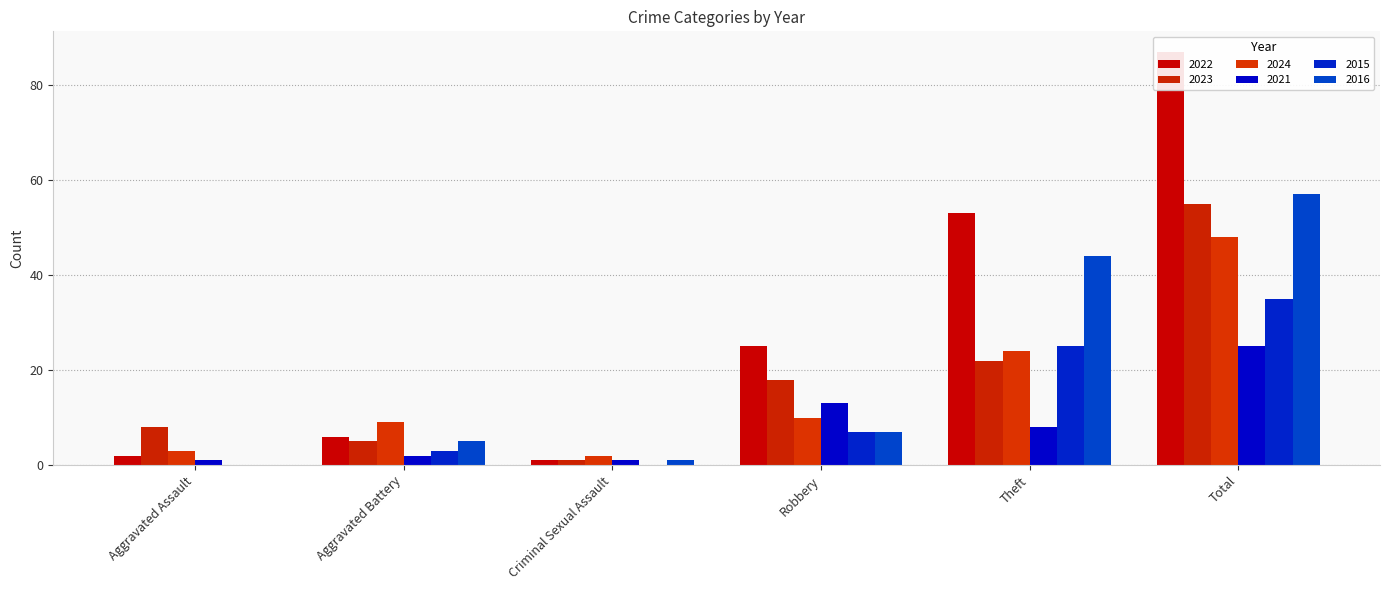

How many bars are there in each group?

6